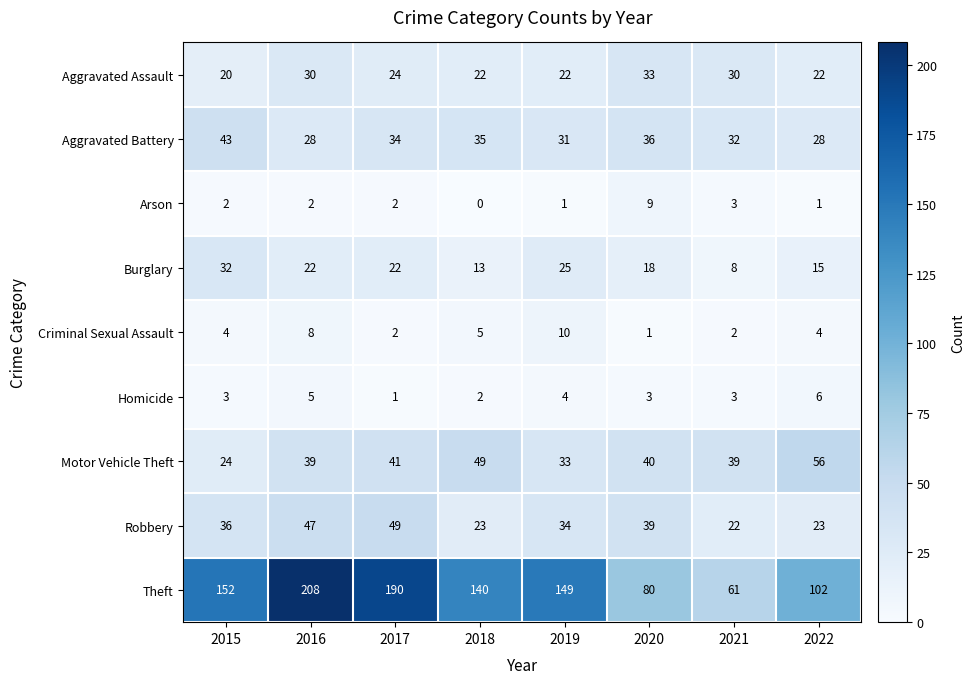

At which category does the chart reach its peak across all series?

2016